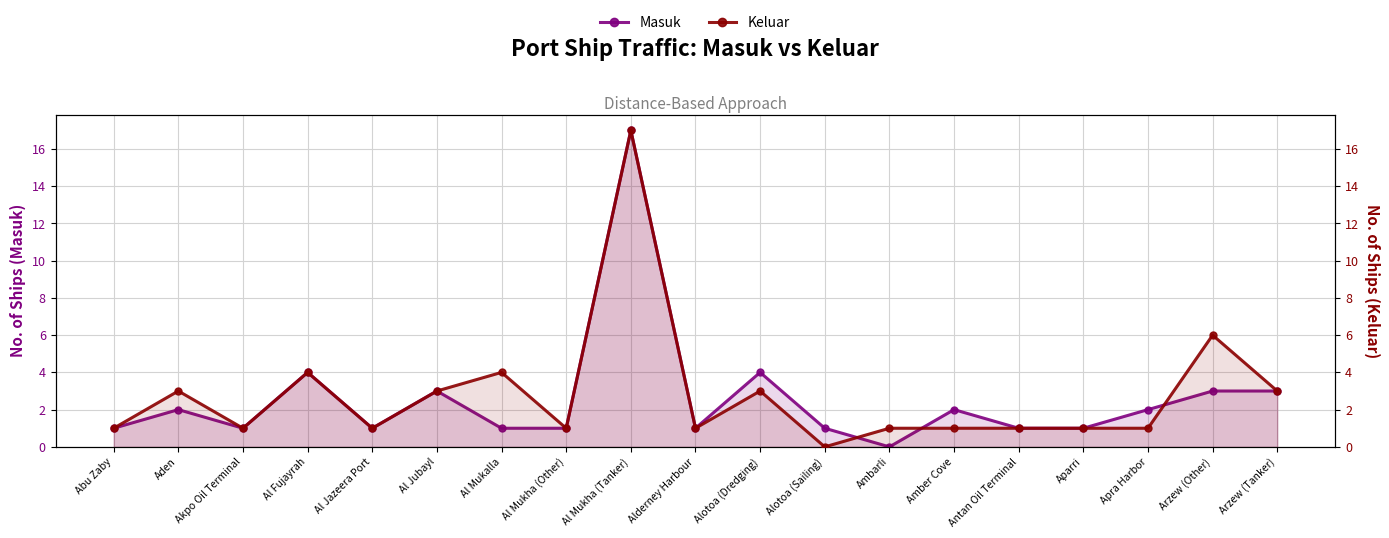

At which category does Masuk reach its first local peak?

Aden